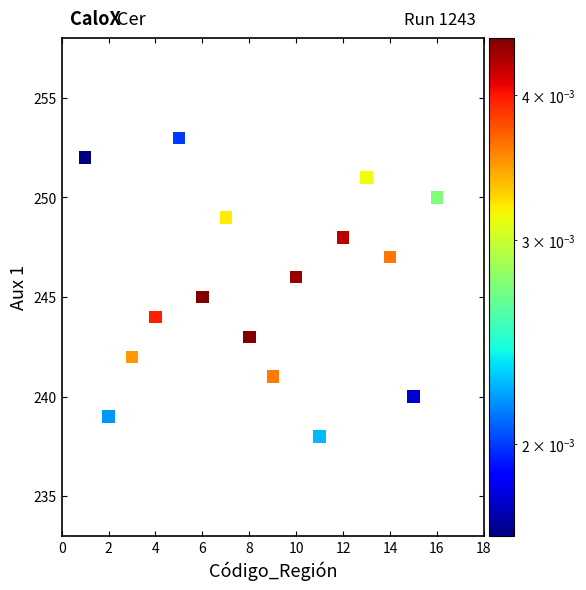

What is the range of X values (max minus min)?

15